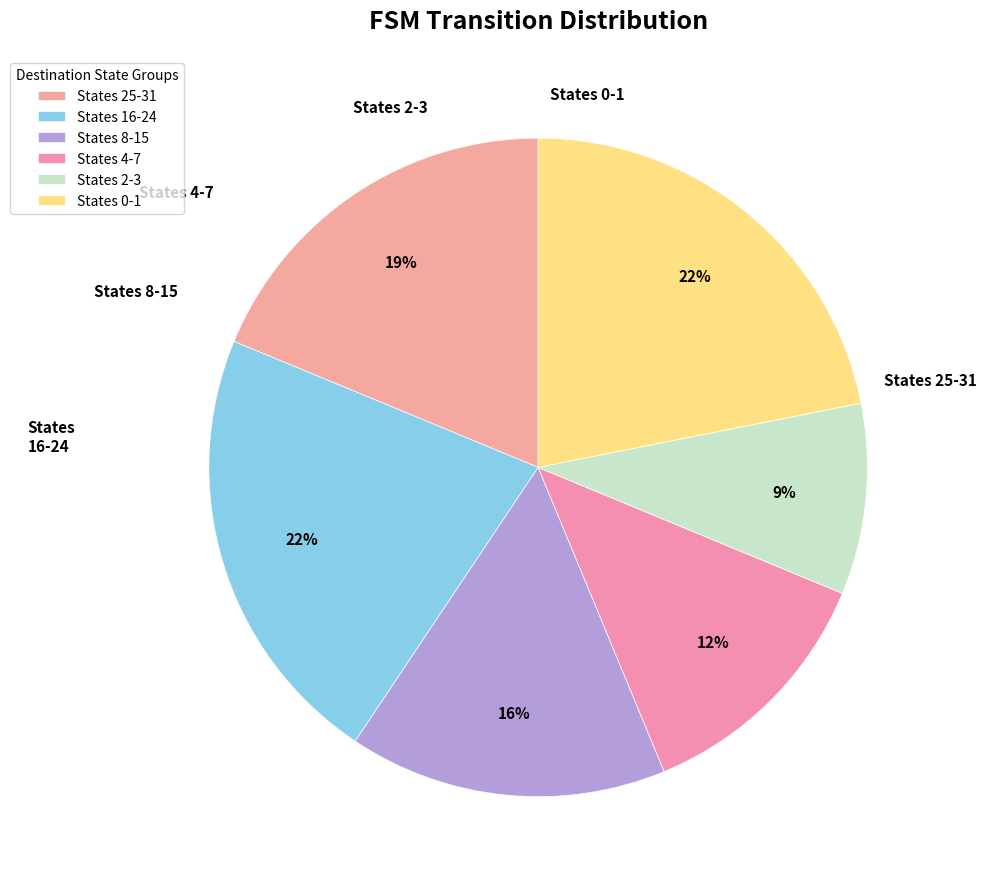

To the nearest percent, what is the average slice percentage?

17%